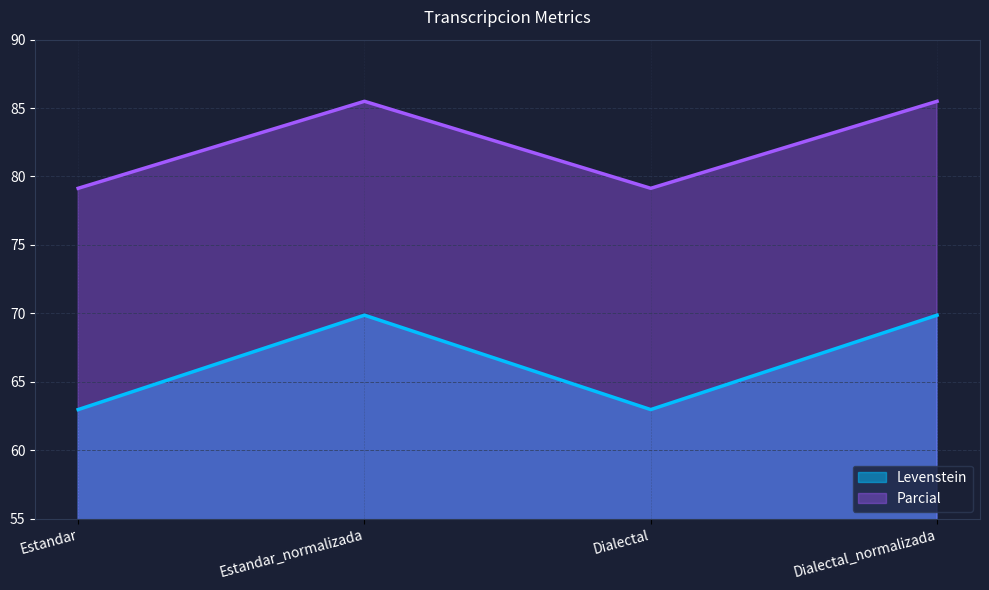

True or false: Parcial and Levenstein cross at least once.

False